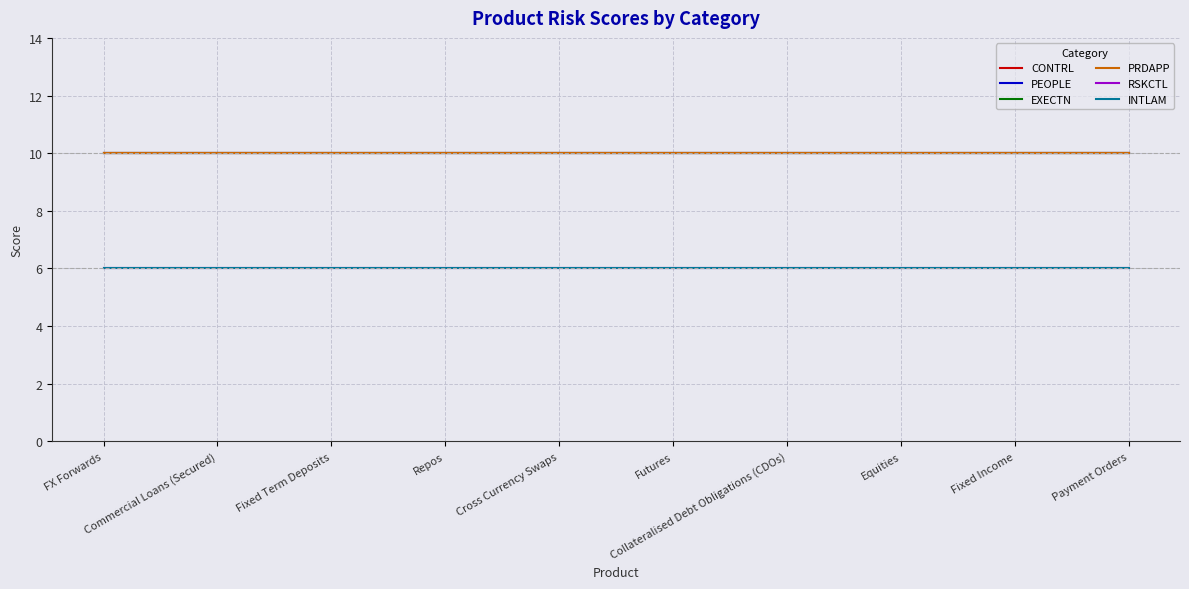

What is the approximate value of EXECTN at Collateralised Debt Obligations (CDOs)?

10